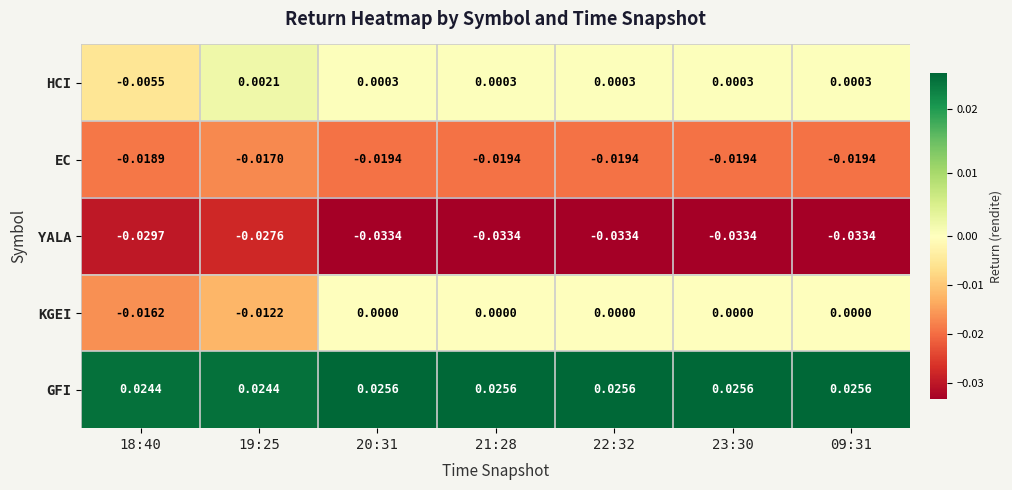

Which series has the largest total across all categories?

GFI